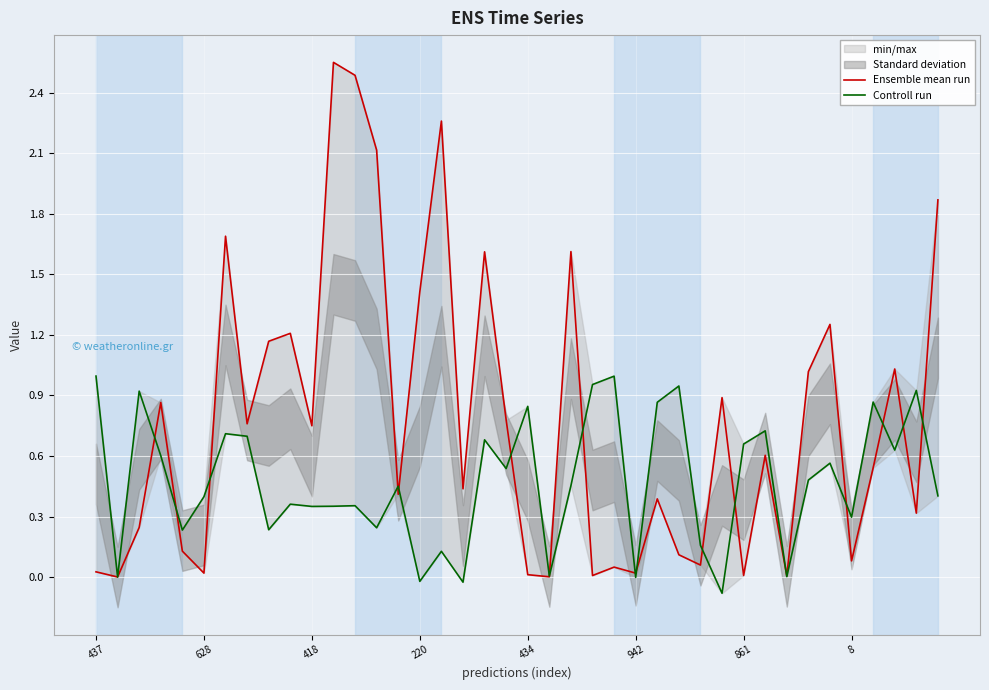

At how many categories does at least one series exceed 1?

14